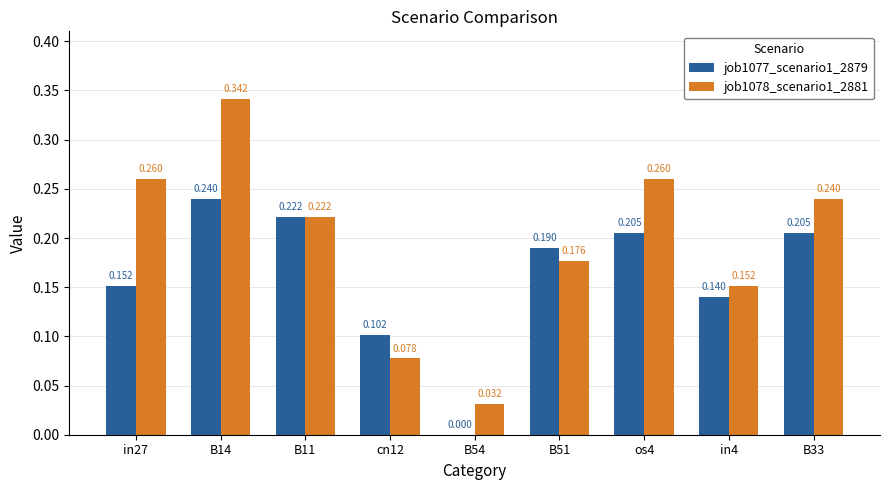

What is the total value across all series at os4?

0.5